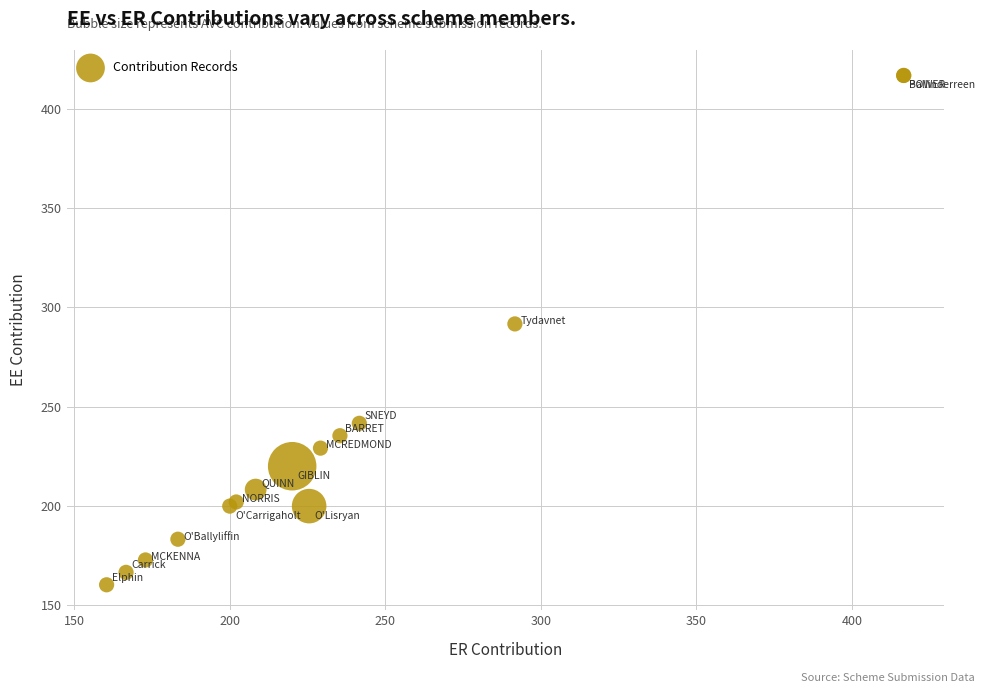

What Y value in the scatter plot is closest to 288?

291.7